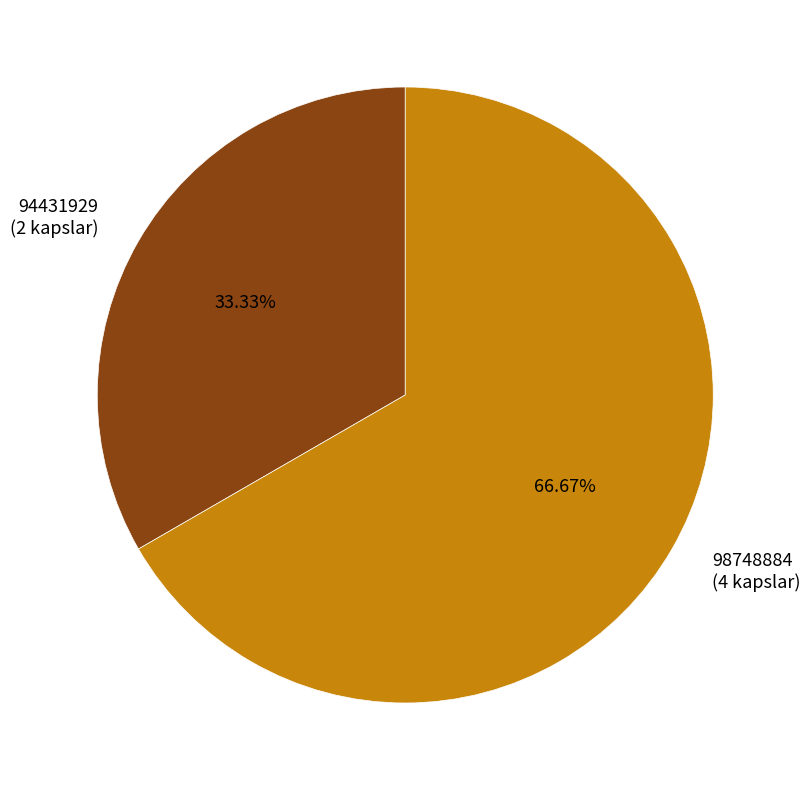

How many segments does this pie chart have?

2